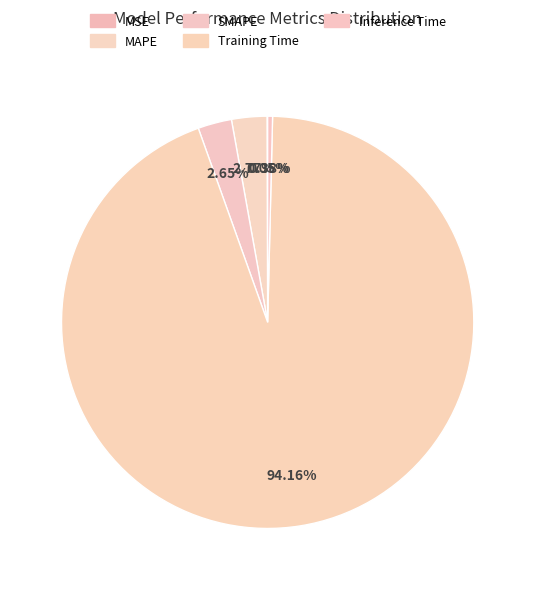

Does Training Time account for over 50% of the chart?

Yes